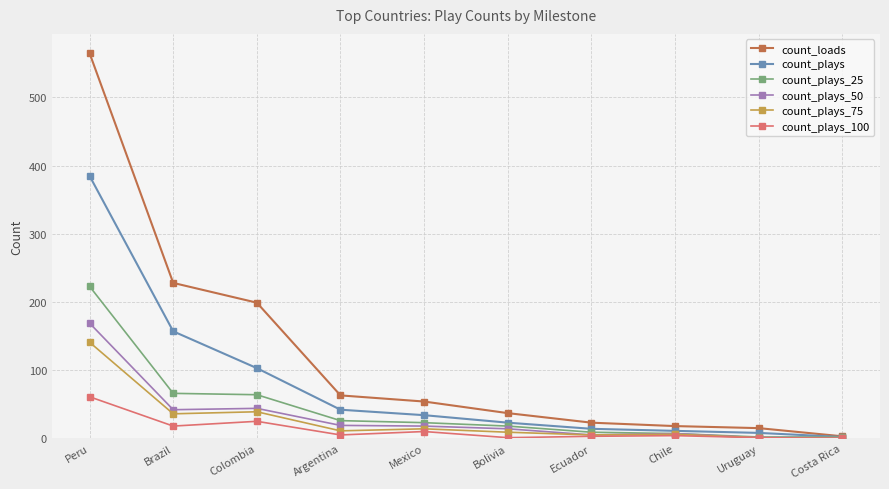

Rank the series by their maximum value, from highest to lowest.

count_loads, count_plays, count_plays_25, count_plays_50, count_plays_75, count_plays_100